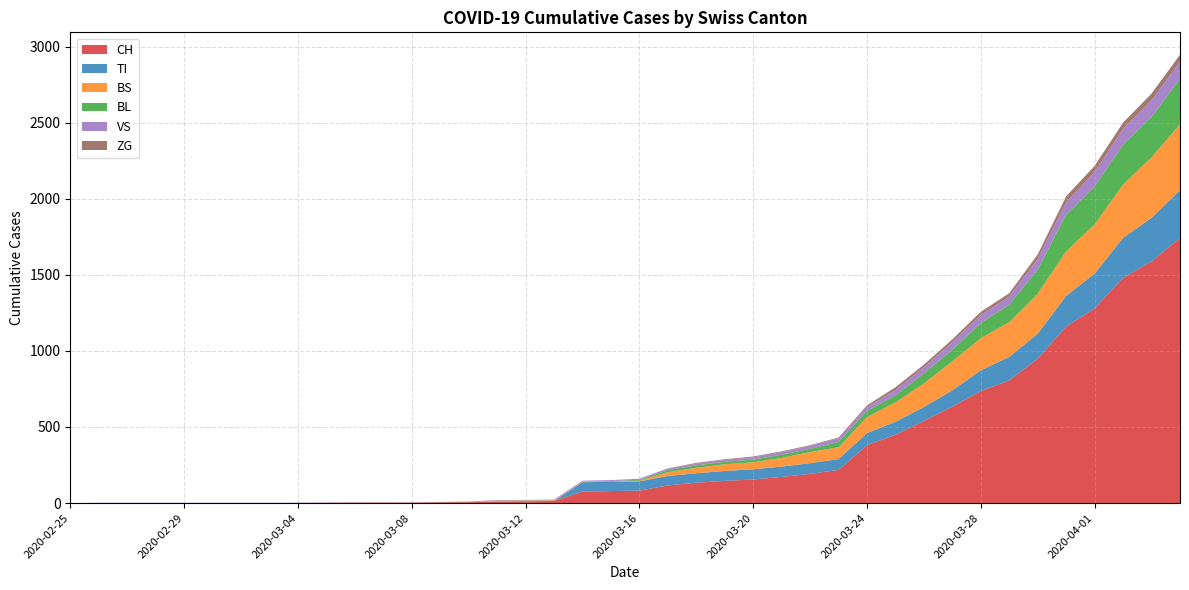

Reading left to right, what are all the values shown in this chart?

CH: 0	0	0	0	0	0	0	0	0	2	3	3	3	5	6	11	12	14	76	79	82	116	134	146	155	172	192	218	380	449	540	634	736	806	948	1160	1279	1480	1588	1742
TI: 0	0	0	0	0	0	0	0	0	0	0	0	0	0	0	0	0	0	61	61	61	62	62	65	67	68	70	71	80	85	91	107	136	155	165	202	229	263	287	314
BS: 0	0	0	0	0	0	0	0	0	0	0	0	0	0	0	4	4	4	4	0	4	25	36	44	46	57	73	78	105	128	155	191	211	228	263	292	323	350	397	434
BL: 0	0	0	0	0	0	0	0	0	0	0	0	0	1	2	2	2	0	0	5	5	13	16	16	18	21	21	35	40	46	65	76	100	115	158	242	249	262	266	298
VS: 0	2	2	2	2	2	2	2	3	2	2	2	2	2	2	3	3	5	6	6	8	11	11	12	15	17	19	24	25	35	41	50	53	54	71	81	96	104	109	112
ZG: 0	0	0	0	0	0	0	0	0	0	0	0	0	0	0	0	0	0	0	0	0	1	5	5	5	5	5	5	12	18	18	18	21	21	29	39	40	41	44	46